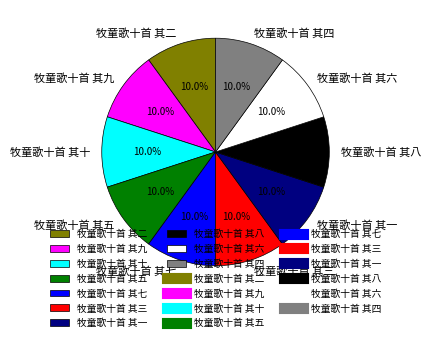

What percentage do 牧童歌十首 其一 and 牧童歌十首 其五 together represent?

20.0%